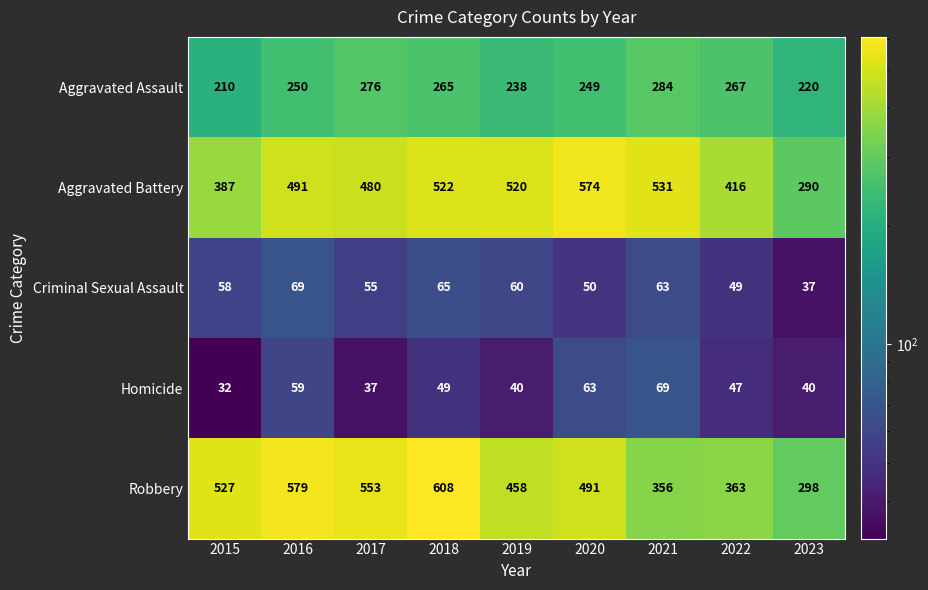

What is the average value of the Robbery series?

470